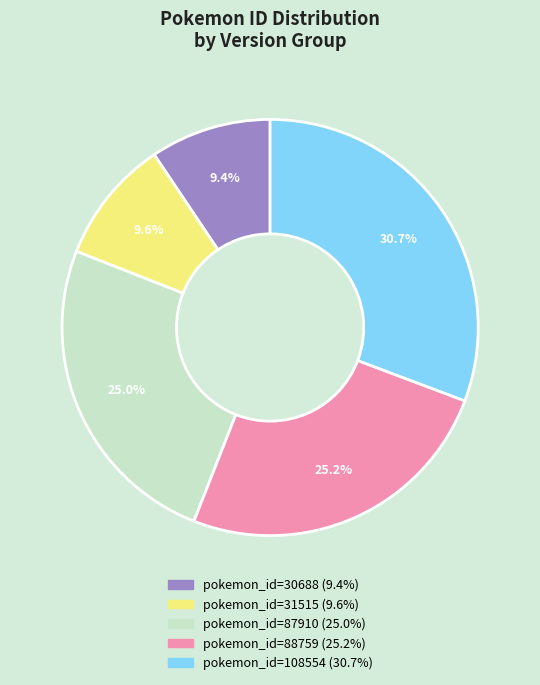

Is there a majority slice in this chart?

No